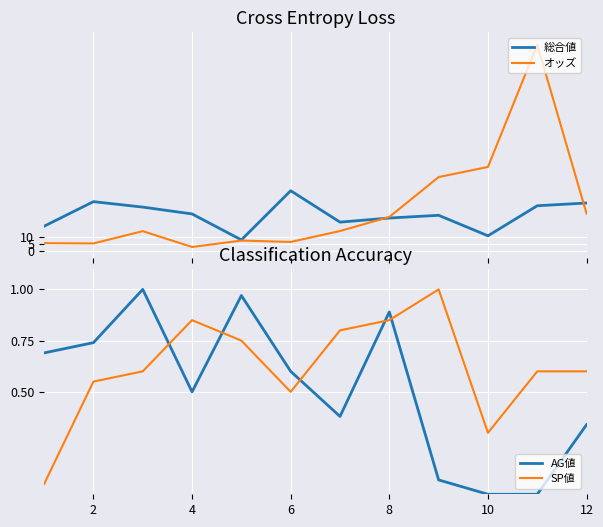

Reading right to left, list all the values displayed in this chart.

総合値: 35.0	33.0	11.0	26.0	24.0	21.0	44.0	8.0	27.0	32.0	36.0	18.0
オッズ: 27.2	150.9	61.4	54.0	24.8	14.5	6.5	7.5	2.8	14.4	5.4	5.6
AG値: 0.3	0.0	0.0	0.1	0.9	0.4	0.6	1.0	0.5	1.0	0.7	0.7
SP値: 0.6	0.6	0.3	1.0	0.8	0.8	0.5	0.8	0.8	0.6	0.6	0.1